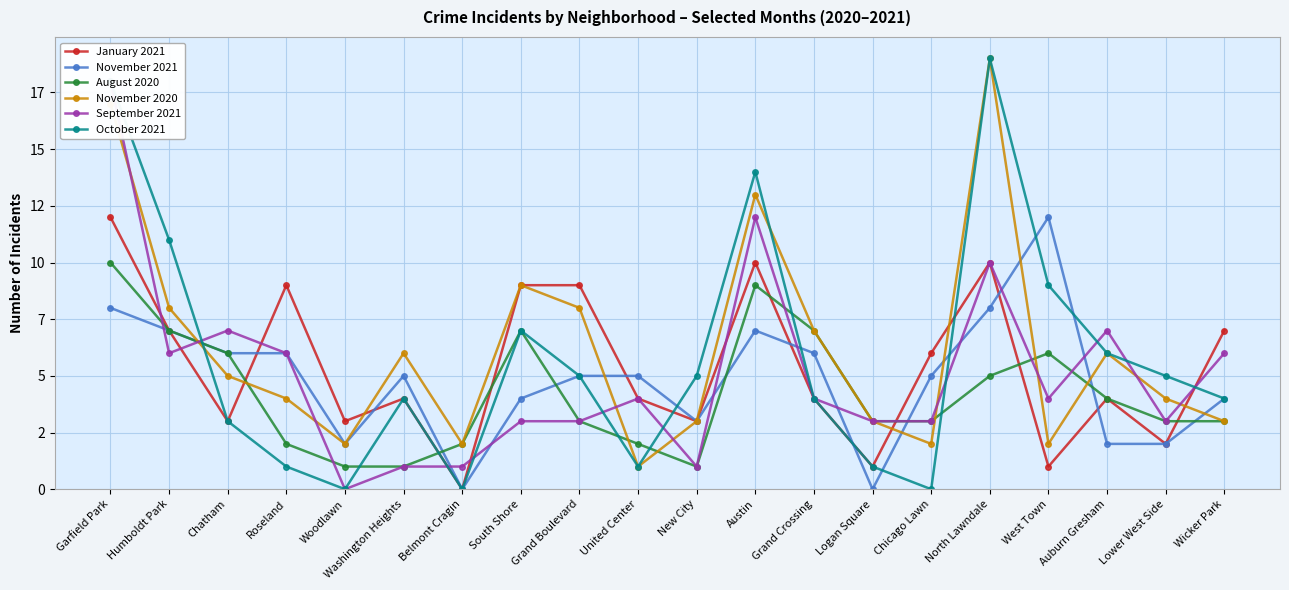

True or false: September 2021 has a value of 10 at North Lawndale.

True